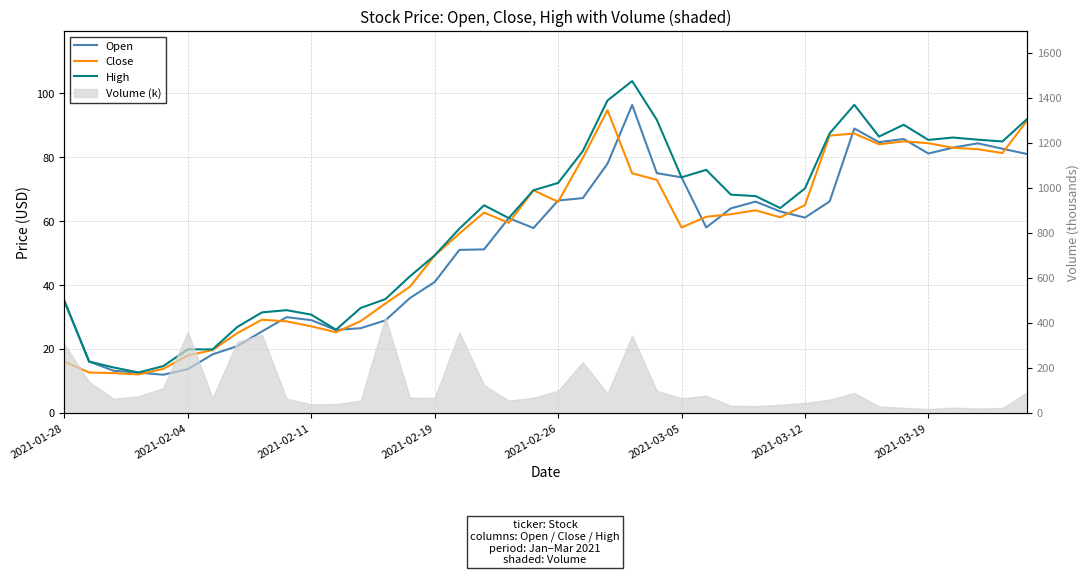

List the series in order of their peak value, highest first.

High, Open, Close